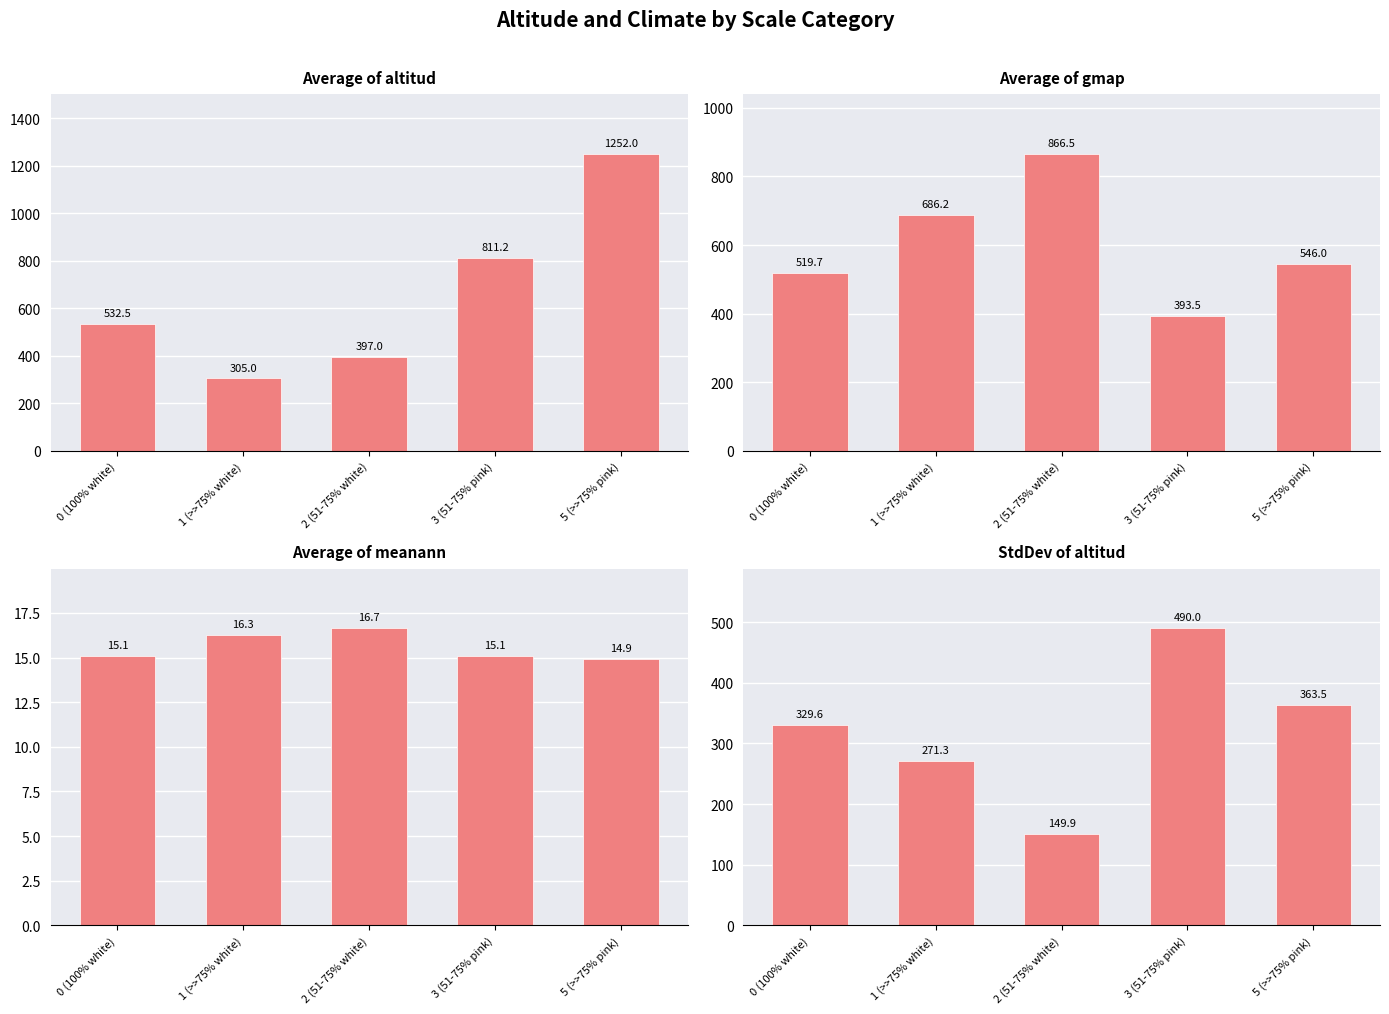

Does the chart contain any negative values?

No